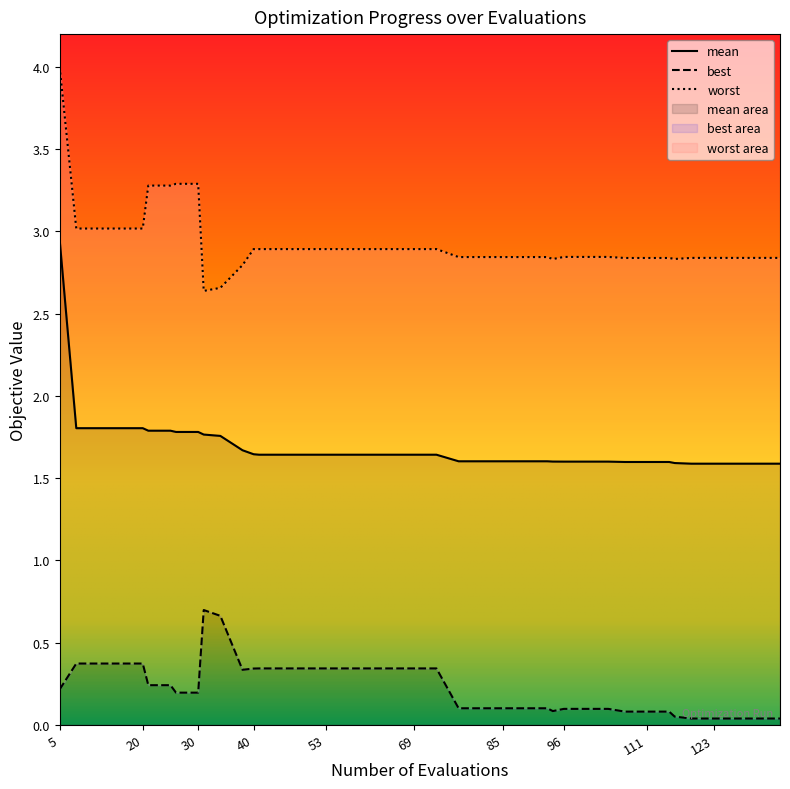

Reading left to right, extract all data points from this chart.

mean: 2.9	1.8	1.8	1.8	1.8	1.8	1.8	1.8	1.8	1.8	1.8	1.7	1.6	1.6	1.6	1.6	1.6	1.6	1.6	1.6	1.6	1.6	1.6	1.6	1.6	1.6	1.6	1.6	1.6	1.6	1.6	1.6	1.6	1.6	1.6	1.6	1.6	1.6	1.6	1.6
best: 0.2	0.4	0.4	0.4	0.4	0.2	0.2	0.2	0.2	0.7	0.7	0.3	0.3	0.3	0.3	0.3	0.3	0.3	0.3	0.3	0.3	0.3	0.1	0.1	0.1	0.1	0.1	0.1	0.1	0.1	0.1	0.1	0.1	0.1	0.1	0.0	0.0	0.0	0.0	0.0
worst: 4.0	3.0	3.0	3.0	3.0	3.3	3.3	3.3	3.3	2.6	2.7	2.8	2.9	2.9	2.9	2.9	2.9	2.9	2.9	2.9	2.9	2.9	2.8	2.8	2.8	2.8	2.8	2.8	2.8	2.8	2.8	2.8	2.8	2.8	2.8	2.8	2.8	2.8	2.8	2.8